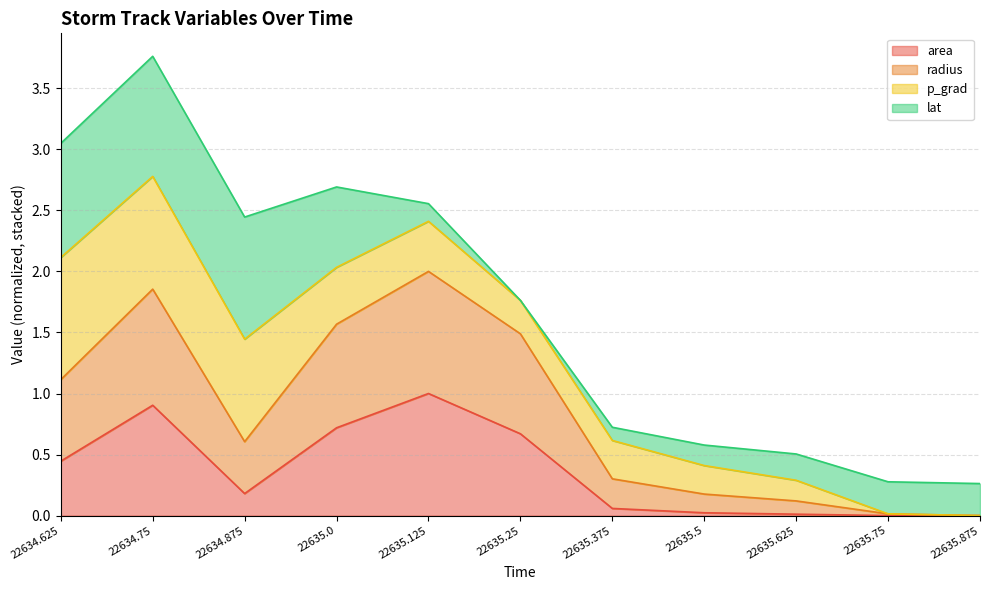

The value of area at 22634.75 is 1.3. True or false?

False